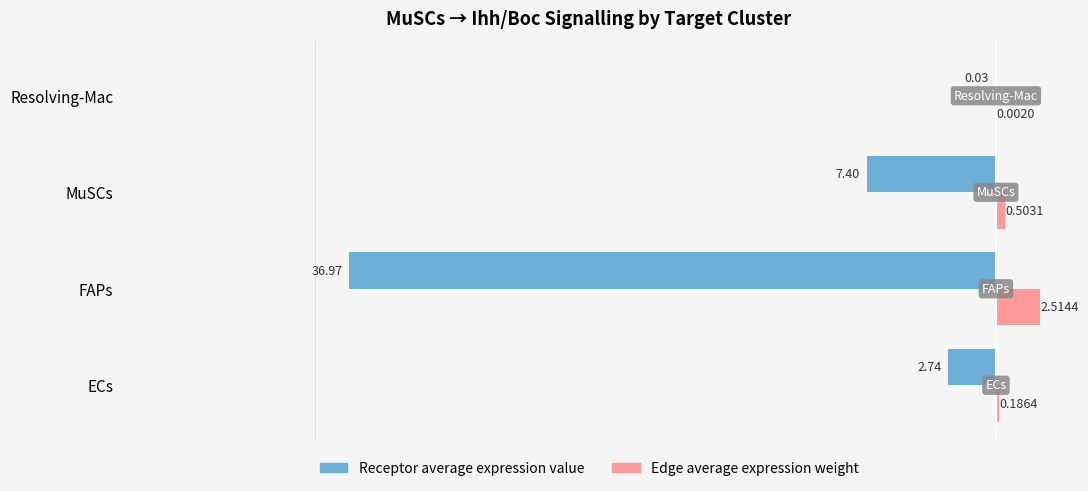

Which series changed the most between MuSCs and Resolving-Mac?

Receptor average expression value